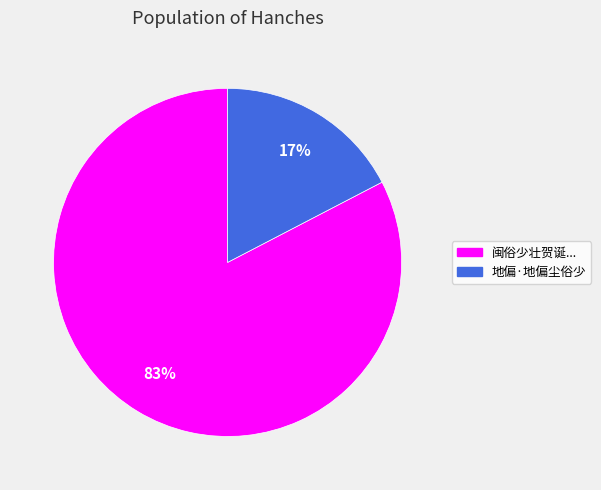

Is there a majority slice in this chart?

Yes